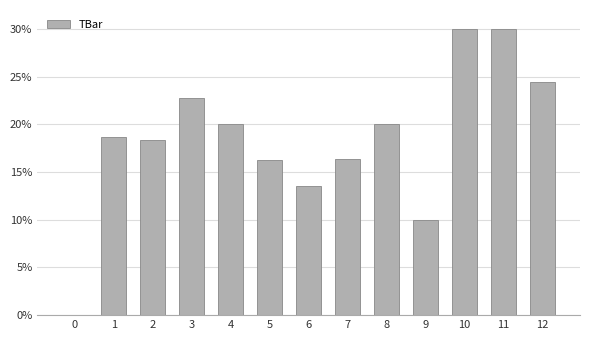

True or false: the data shows 5.2 at 6.

False